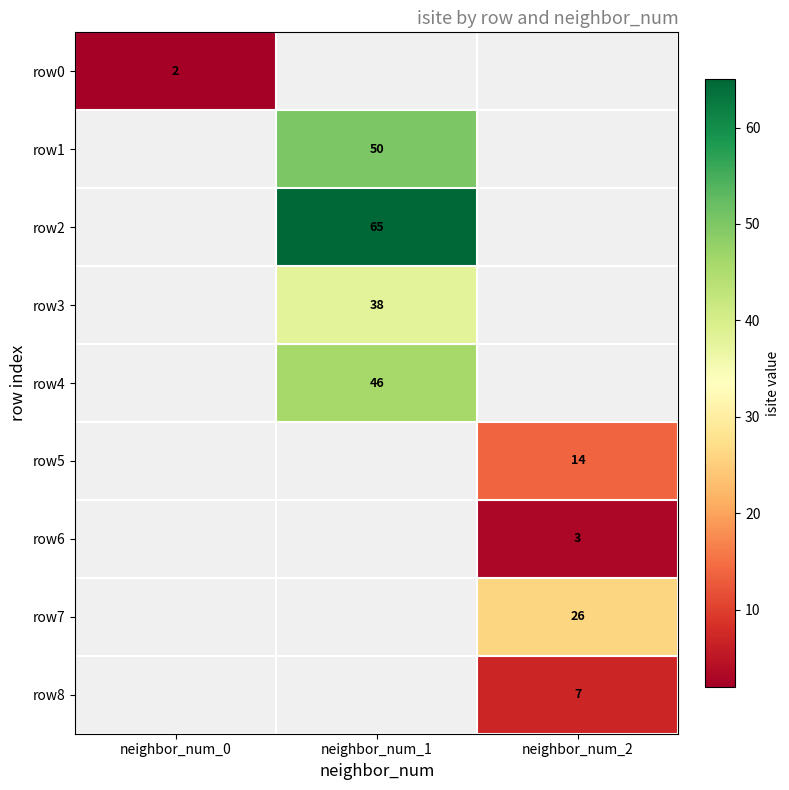

True or false: row1 has a value of 74 at neighbor_num_1.

False